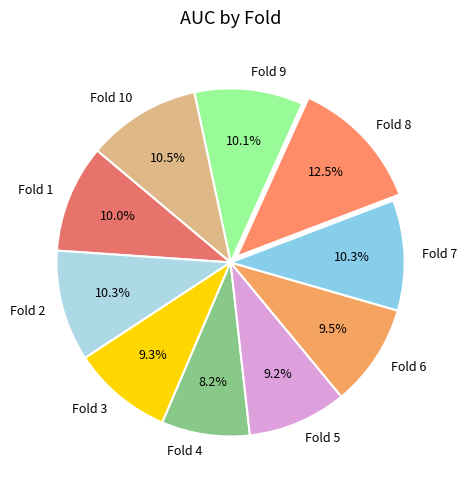

Is Fold 3 the majority of the pie?

No